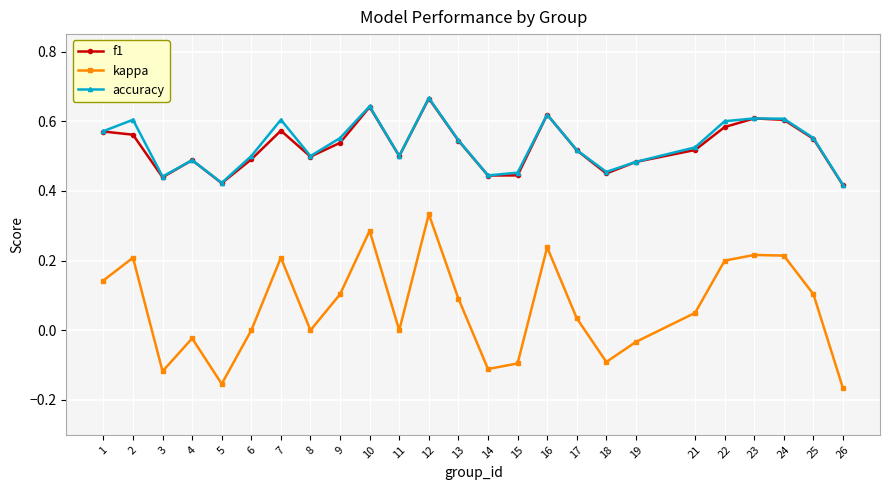

At which category does the chart reach its peak across all series?

12